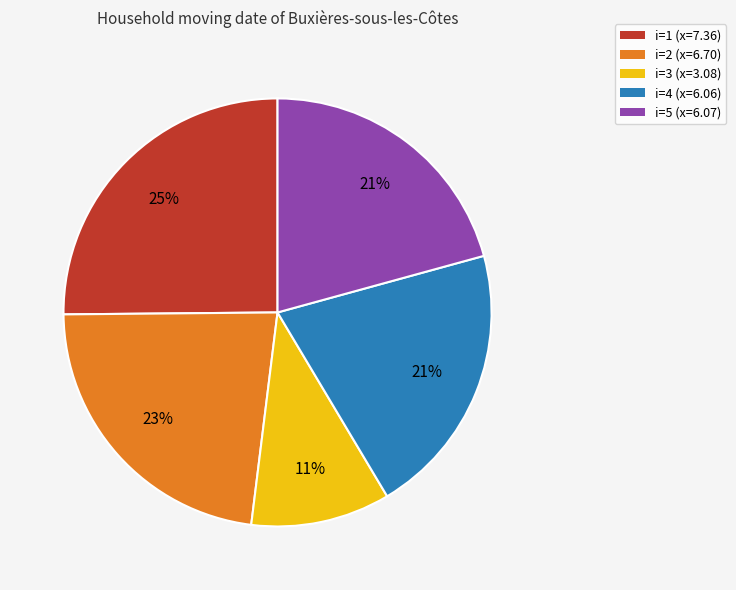

The i=1 (x=7.36) slice represents 40% of the pie. True or false?

False